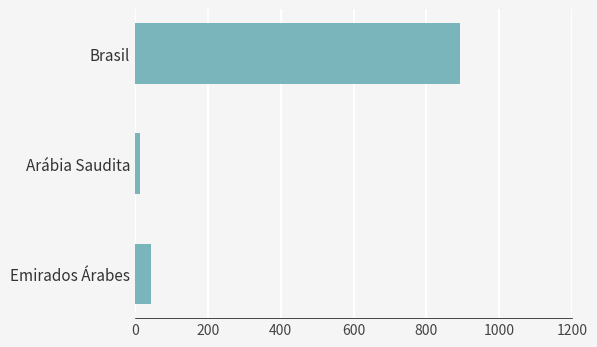

How many data points are less than 45?

1